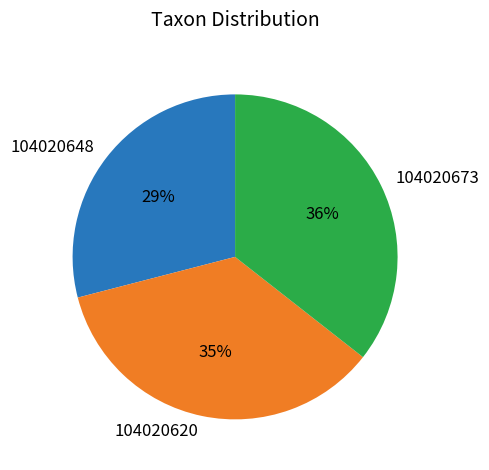

How many slices are in this pie chart?

3